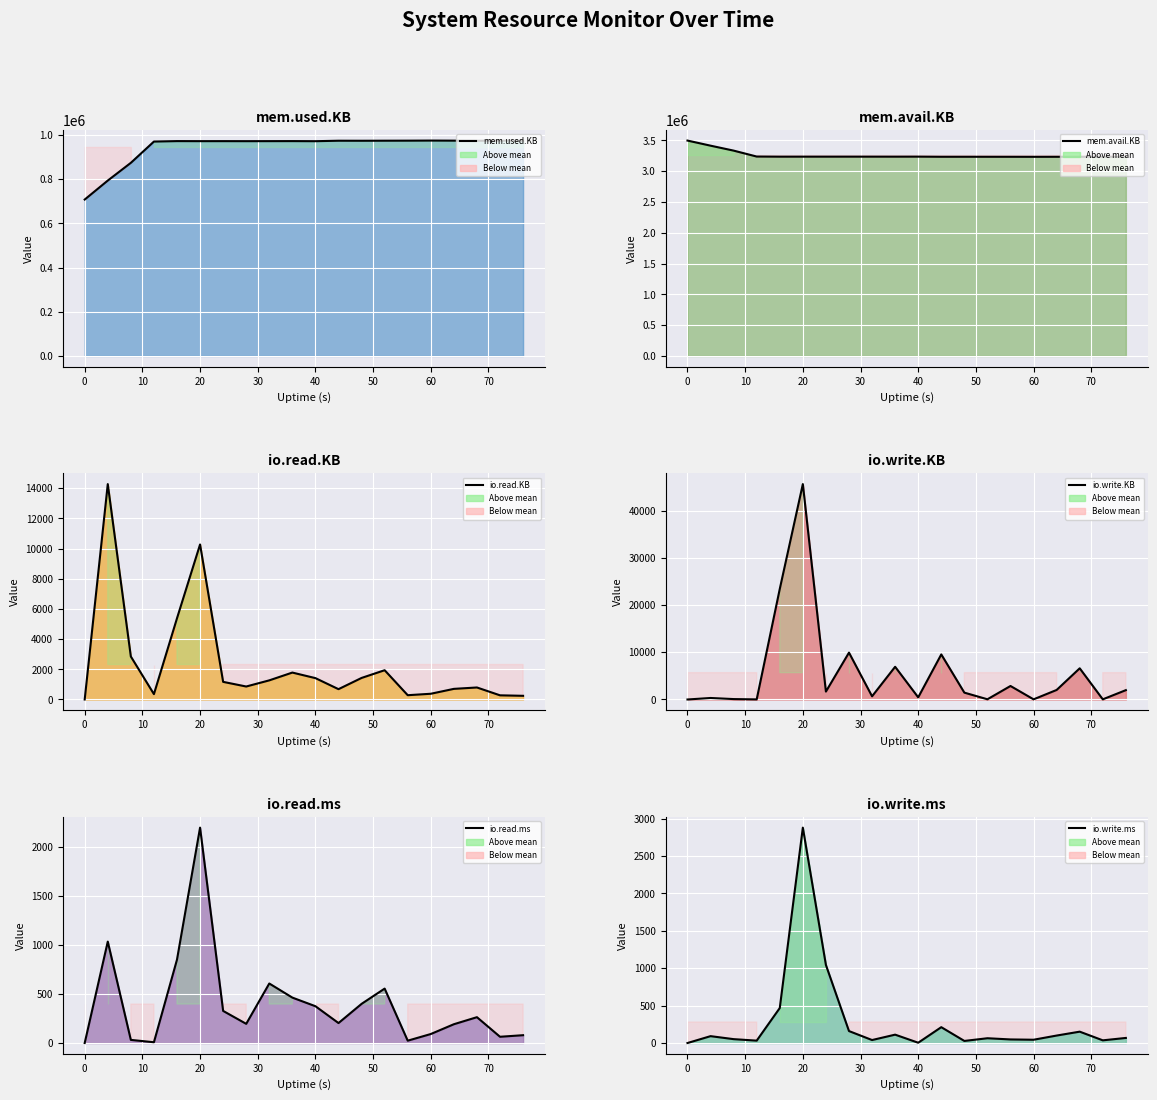

True or false: mem.avail.KB and io.write.KB cross at least once.

False